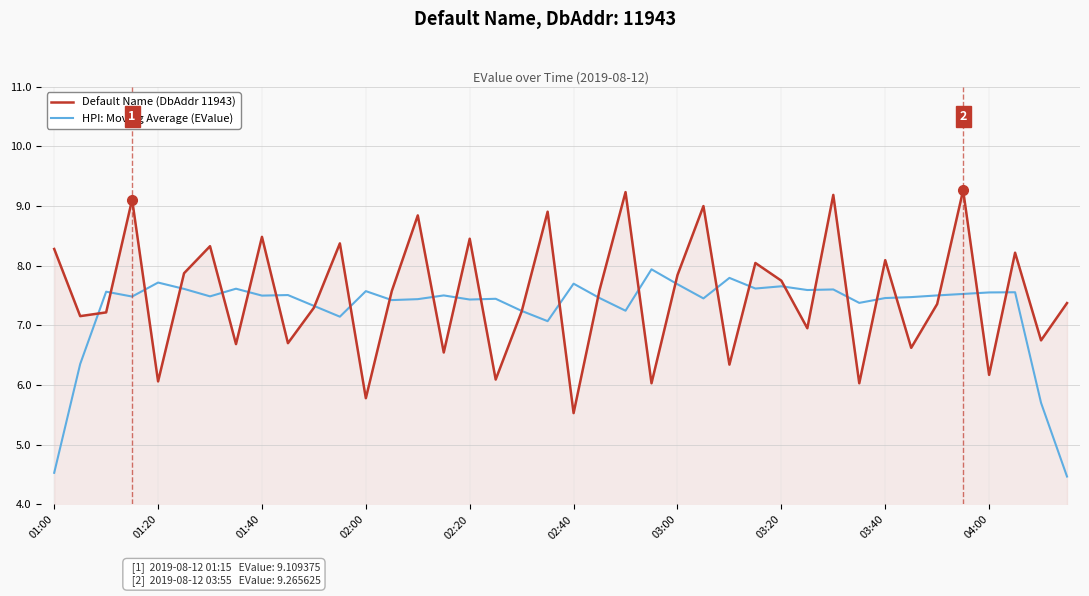

List the series in order of their peak value, highest first.

Default Name (DbAddr 11943), HPI: Moving Average (EValue)